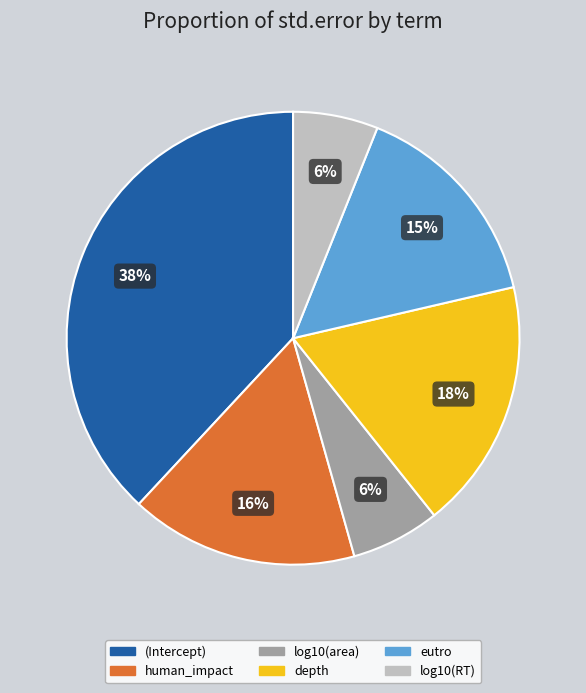

To the nearest percent, what is the average slice percentage?

17%